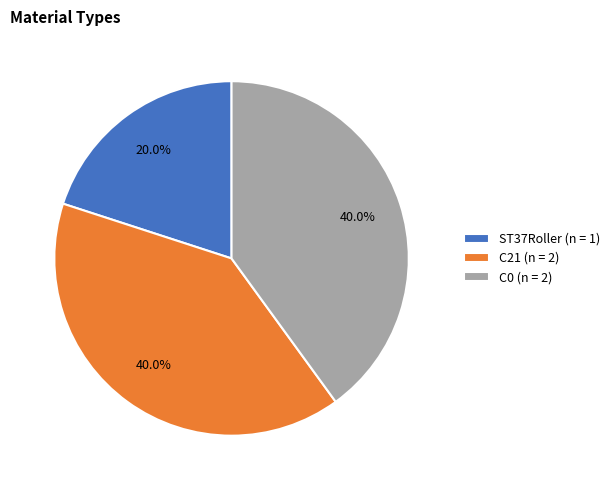

Do C21 and ST37Roller together represent more than half of the pie?

Yes